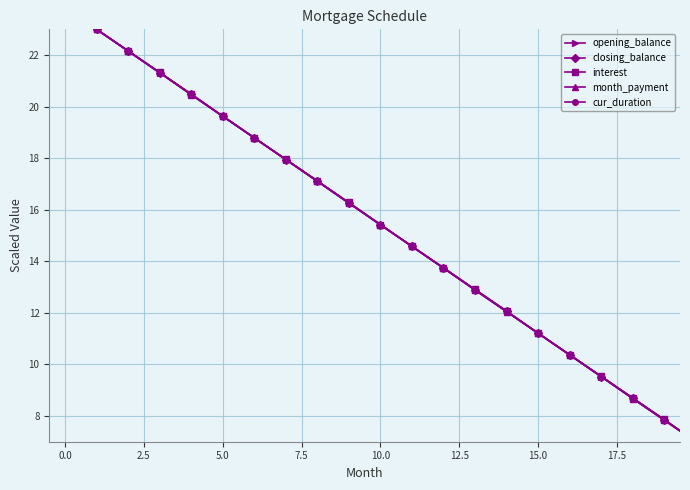

What is the lowest value of the opening_balance series?

7.0